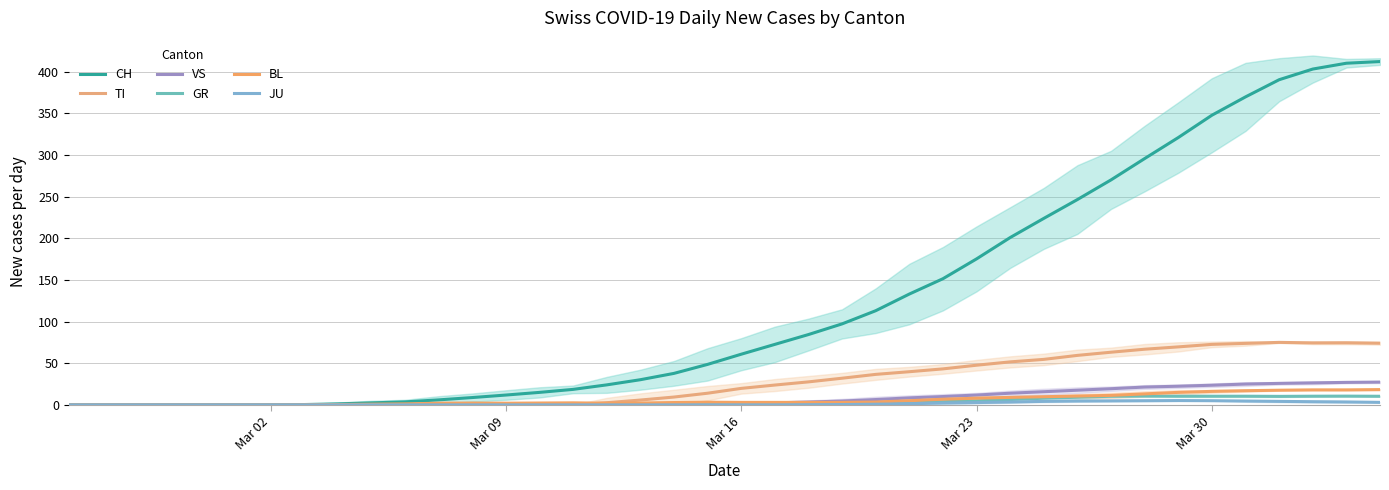

What are all the series names shown in the legend?

CH, TI, VS, GR, BL, JU